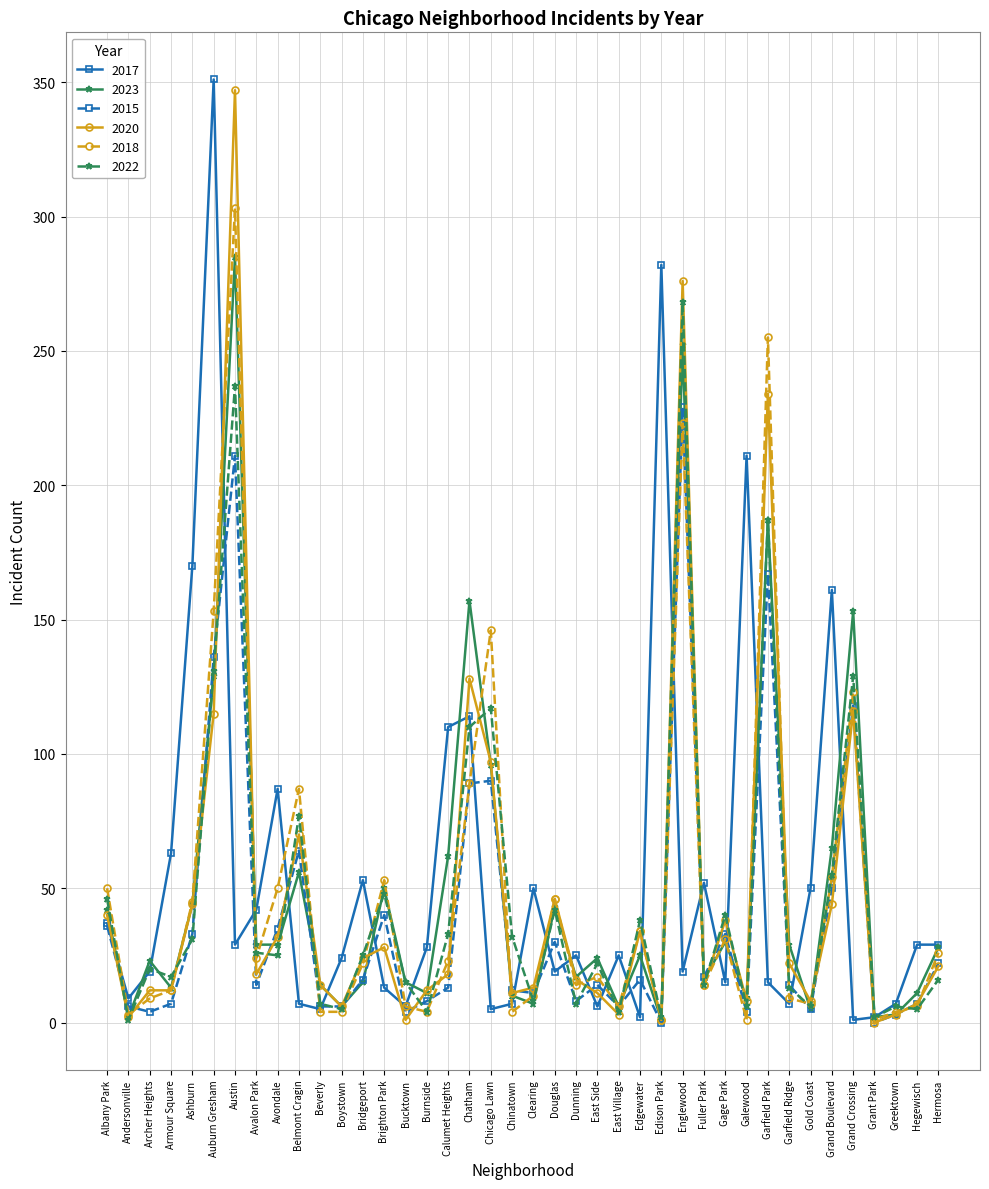

How many interior local valleys does the 2017 series have?

12